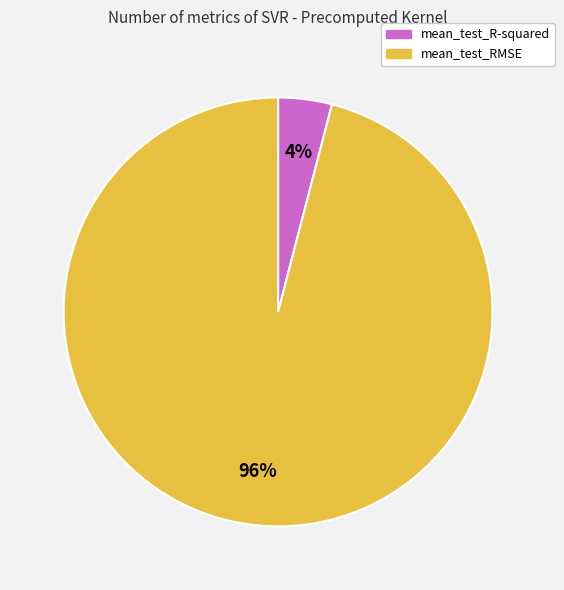

What is the largest slice in the pie chart?

mean_test_RMSE